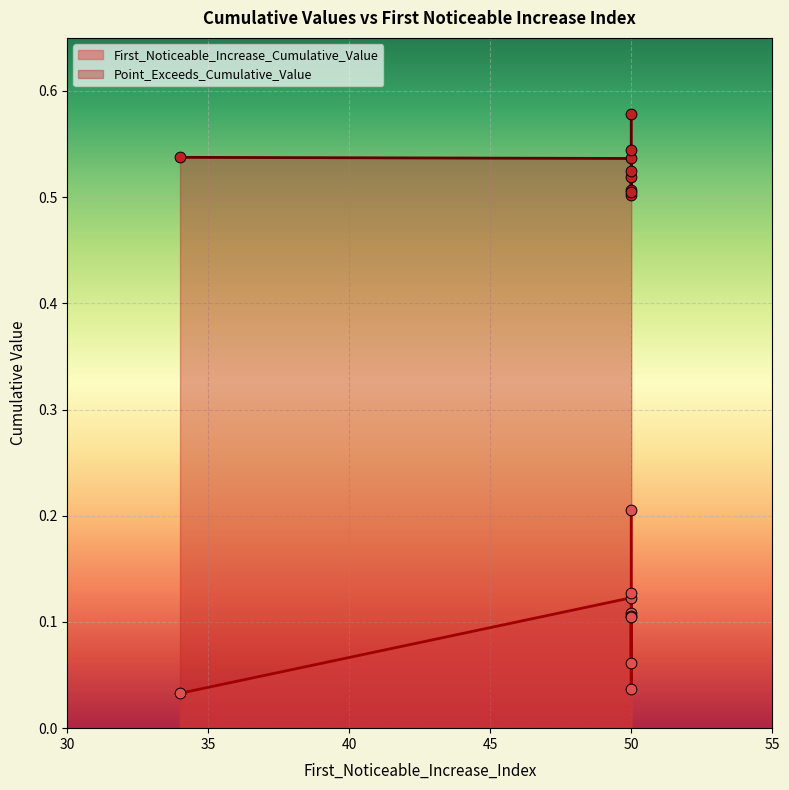

Which series reaches the minimum Y coordinate?

First_Noticeable_Increase_Cumulative_Value